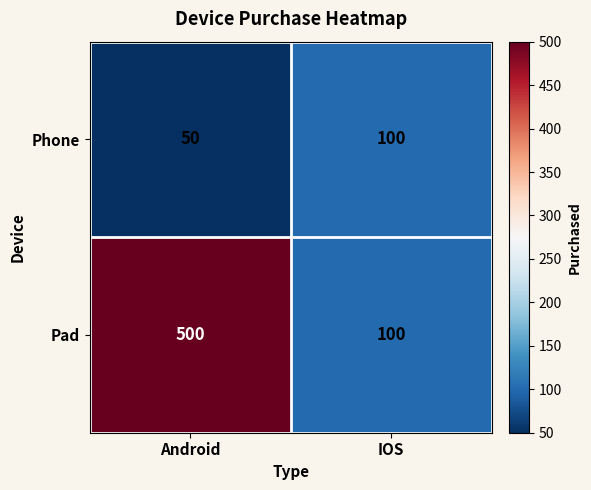

Rank the categories by Phone value from highest to lowest.

IOS, Android